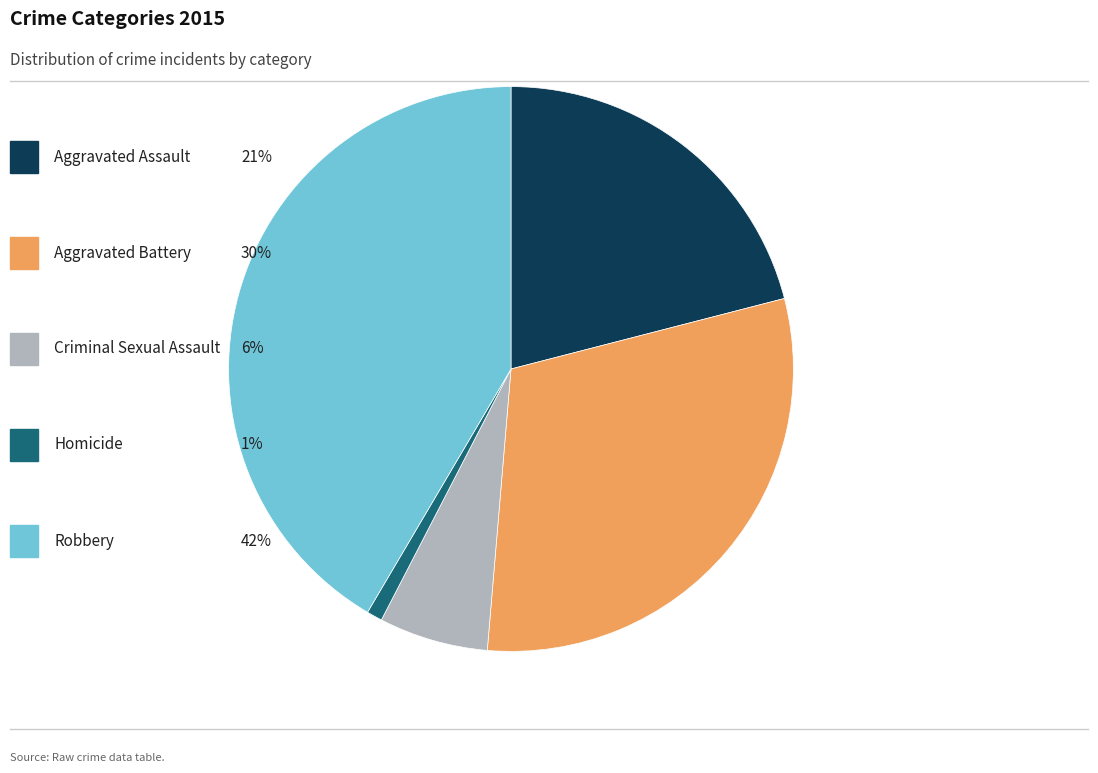

Is there any slice that represents more than half of the pie?

No